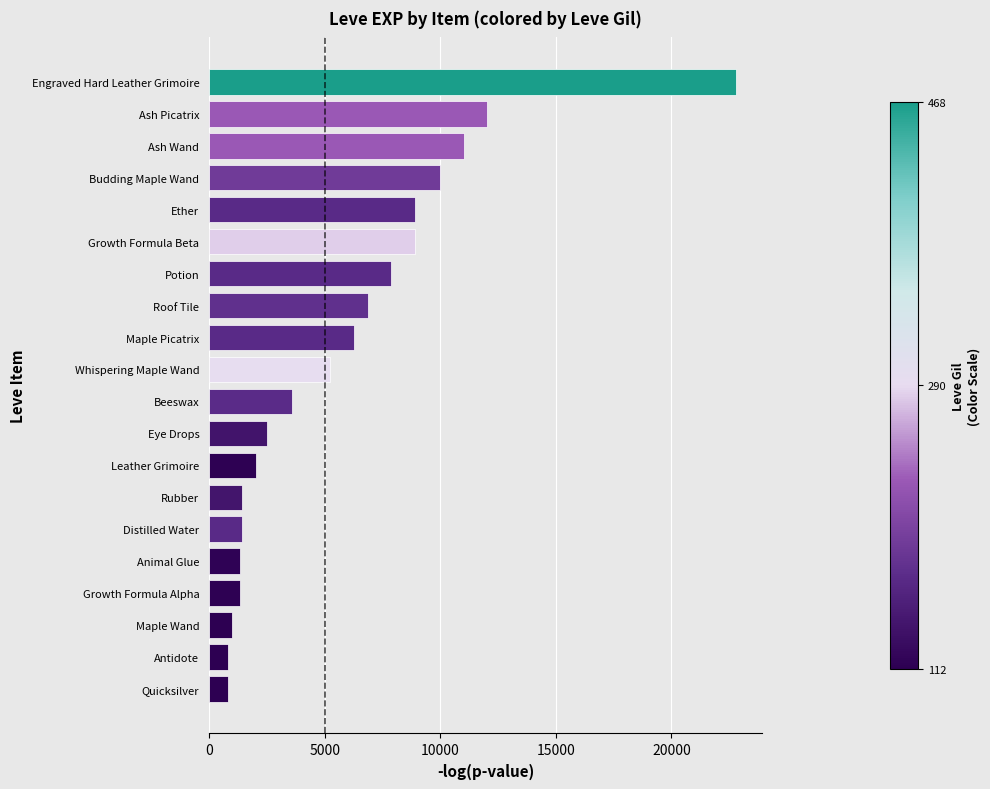

What is the change in value from Ash Wand to Potion?

-3160